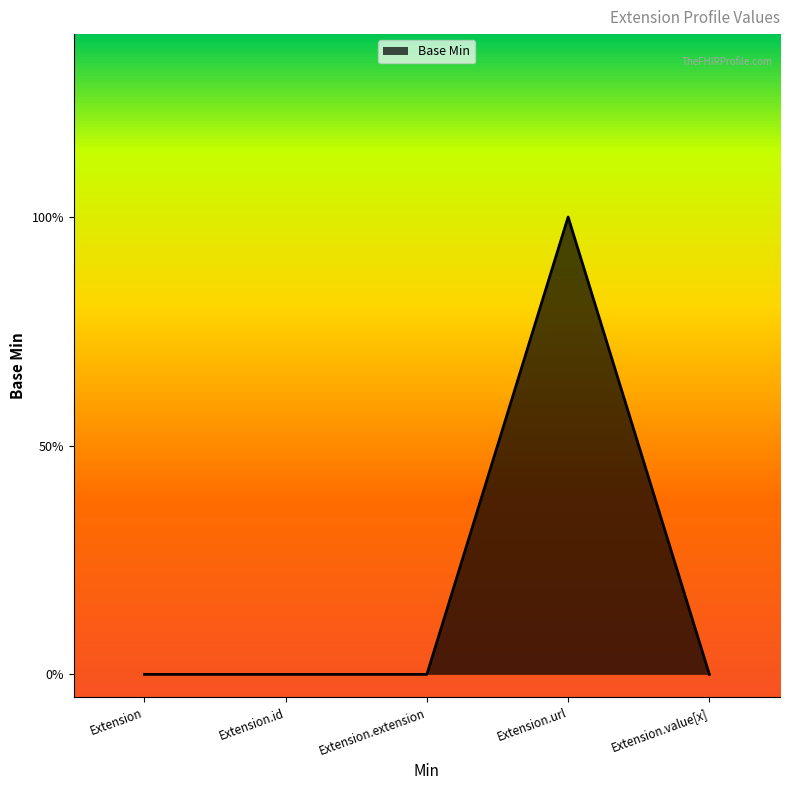

Does the chart display data point markers on the line(s)?

No